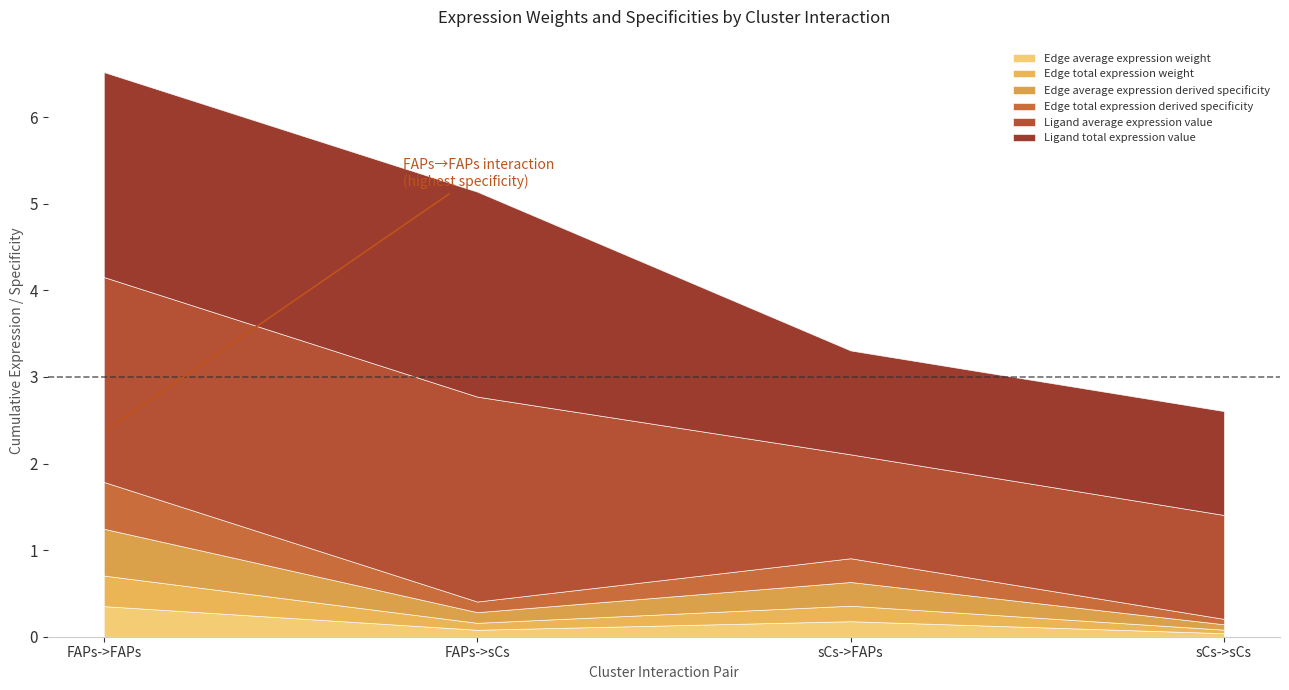

What is the spread (max minus min) of values at FAPs->FAPs?

2.0